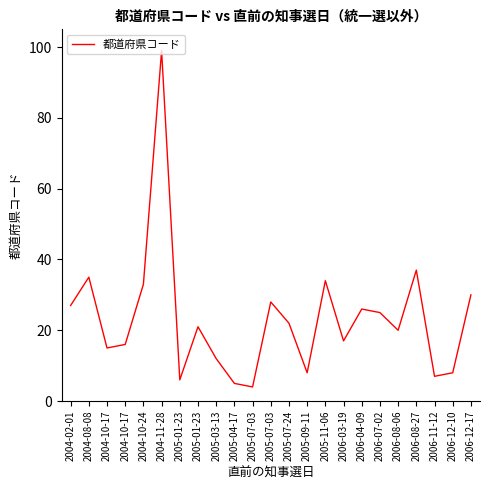

Reading left to right, what are all the values shown in this chart?

2004-02-01=27	2004-08-08=35	2004-10-17=15	2004-10-17=16	2004-10-24=33	2004-11-28=99	2005-01-23=6	2005-01-23=21	2005-03-13=12	2005-04-17=5	2005-07-03=4	2005-07-03=28	2005-07-24=22	2005-09-11=8	2005-11-06=34	2006-03-19=17	2006-04-09=26	2006-07-02=25	2006-08-06=20	2006-08-27=37	2006-11-12=7	2006-12-10=8	2006-12-17=30